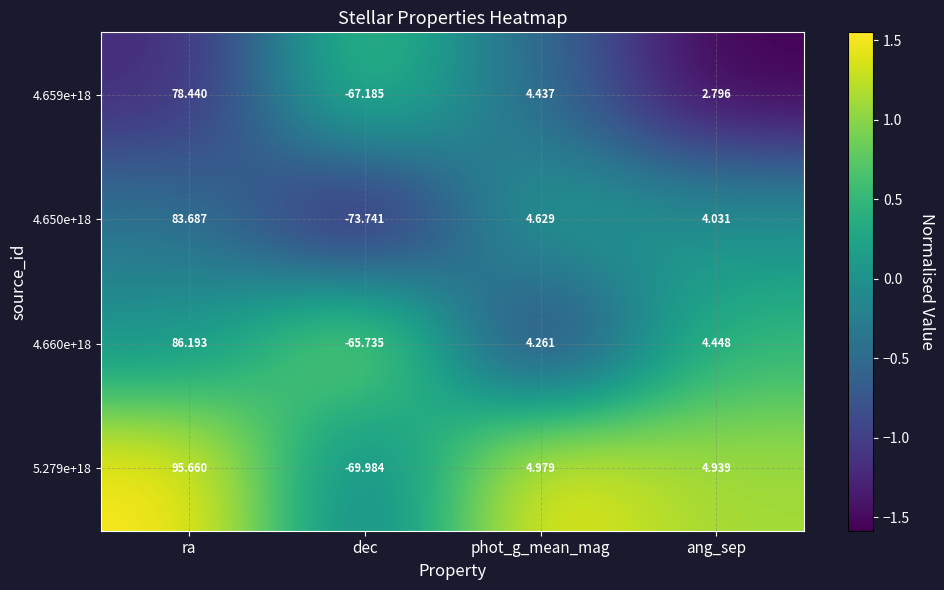

List the series in order of their peak value, lowest first.

4.659e+18, 4.650e+18, 4.660e+18, 5.279e+18